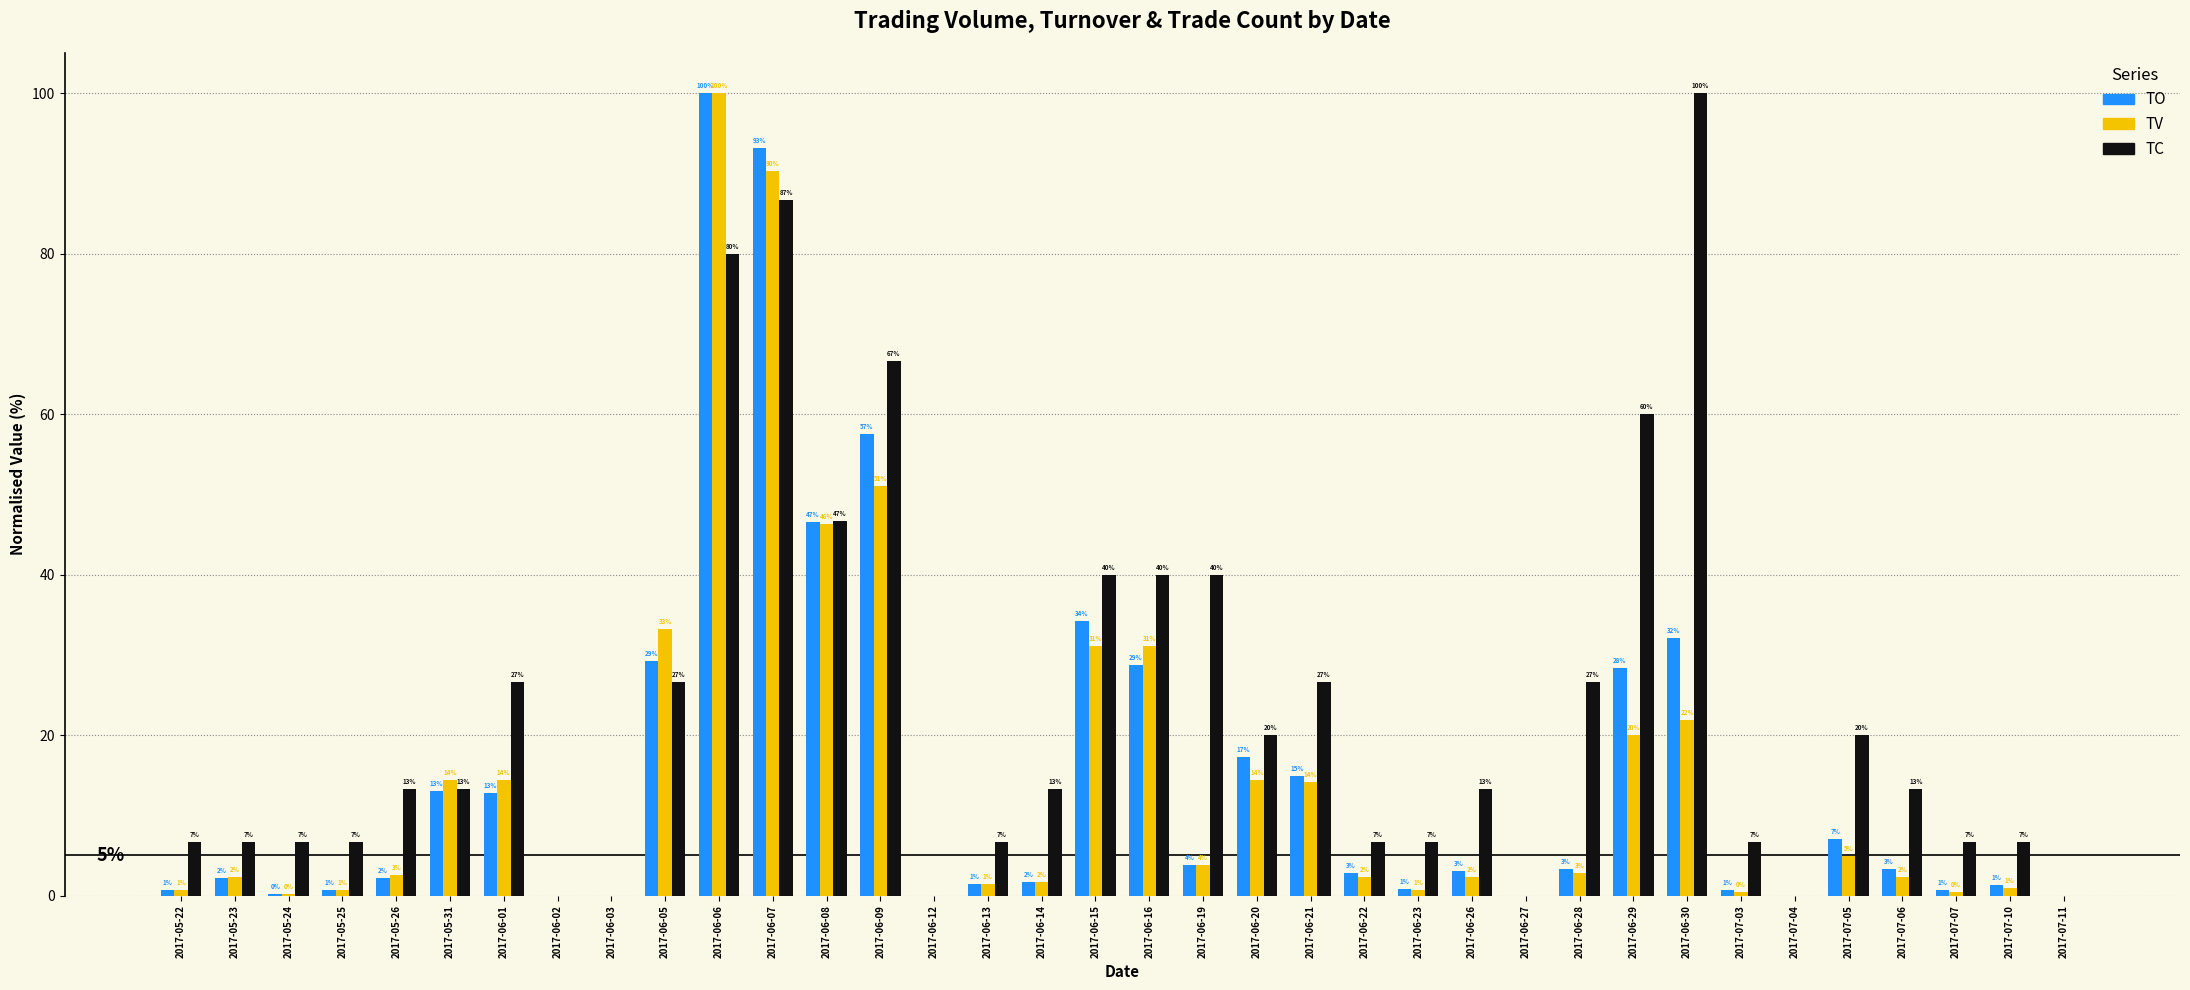

Reading right to left, list all the values displayed in this chart.

TO: 2017-07-11=0.0	2017-07-10=1.3	2017-07-07=0.7	2017-07-06=3.3	2017-07-05=7.0	2017-07-04=0.0	2017-07-03=0.7	2017-06-30=32.1	2017-06-29=28.4	2017-06-28=3.3	2017-06-27=0.0	2017-06-26=3.1	2017-06-23=0.9	2017-06-22=2.8	2017-06-21=14.9	2017-06-20=17.3	2017-06-19=3.8	2017-06-16=28.8	2017-06-15=34.2	2017-06-14=1.7	2017-06-13=1.5	2017-06-12=0.0	2017-06-09=57.5	2017-06-08=46.6	2017-06-07=93.2	2017-06-06=100.0	2017-06-05=29.2	2017-06-03=0.0	2017-06-02=0.0	2017-06-01=12.8	2017-05-31=13.0	2017-05-26=2.2	2017-05-25=0.6	2017-05-24=0.2	2017-05-23=2.2	2017-05-22=0.7
TV: 2017-07-11=0.0	2017-07-10=0.9	2017-07-07=0.5	2017-07-06=2.4	2017-07-05=4.9	2017-07-04=0.0	2017-07-03=0.5	2017-06-30=21.9	2017-06-29=20.0	2017-06-28=2.8	2017-06-27=0.0	2017-06-26=2.4	2017-06-23=0.7	2017-06-22=2.4	2017-06-21=14.1	2017-06-20=14.4	2017-06-19=3.8	2017-06-16=31.1	2017-06-15=31.1	2017-06-14=1.6	2017-06-13=1.4	2017-06-12=0.0	2017-06-09=51.1	2017-06-08=46.4	2017-06-07=90.4	2017-06-06=100.0	2017-06-05=33.2	2017-06-03=0.0	2017-06-02=0.0	2017-06-01=14.4	2017-05-31=14.4	2017-05-26=2.6	2017-05-25=0.7	2017-05-24=0.2	2017-05-23=2.4	2017-05-22=0.7
TC: 2017-07-11=0.0	2017-07-10=6.7	2017-07-07=6.7	2017-07-06=13.3	2017-07-05=20.0	2017-07-04=0.0	2017-07-03=6.7	2017-06-30=100.0	2017-06-29=60.0	2017-06-28=26.7	2017-06-27=0.0	2017-06-26=13.3	2017-06-23=6.7	2017-06-22=6.7	2017-06-21=26.7	2017-06-20=20.0	2017-06-19=40.0	2017-06-16=40.0	2017-06-15=40.0	2017-06-14=13.3	2017-06-13=6.7	2017-06-12=0.0	2017-06-09=66.7	2017-06-08=46.7	2017-06-07=86.7	2017-06-06=80.0	2017-06-05=26.7	2017-06-03=0.0	2017-06-02=0.0	2017-06-01=26.7	2017-05-31=13.3	2017-05-26=13.3	2017-05-25=6.7	2017-05-24=6.7	2017-05-23=6.7	2017-05-22=6.7